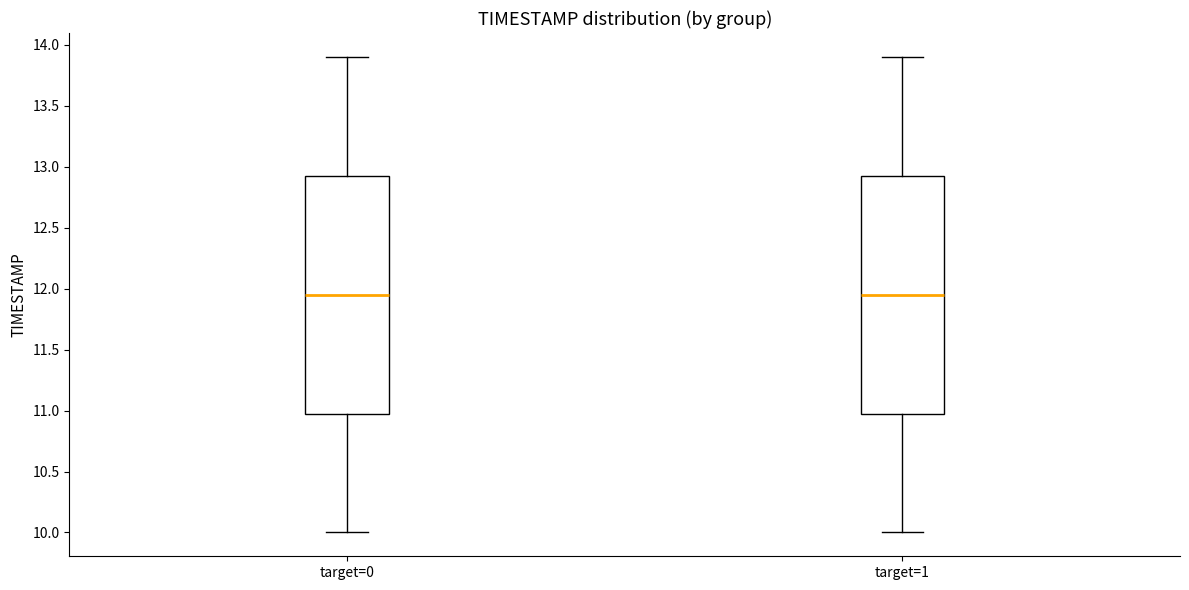

Reading left to right, transcribe this box plot: for each box, give where its median line is, the range the box spans, and where its two whiskers end, as read against the y-axis. The values are not printed on the chart, so give them approximately, as read against the axis.

target=0: median 11.95, box 11.00 to 12.95, whiskers 10.00 to 13.90
target=1: median 11.95, box 11.00 to 12.95, whiskers 10.00 to 13.90